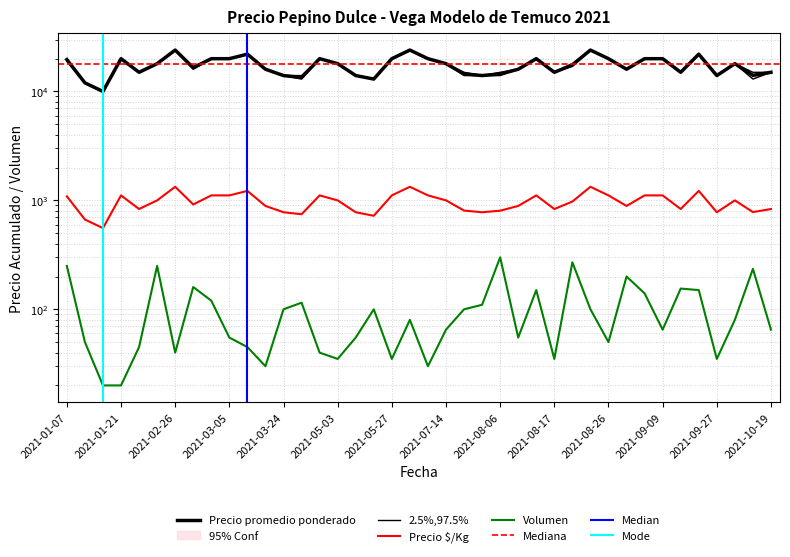

How many values in the Precio promedio ponderado series exceed 18000?

16